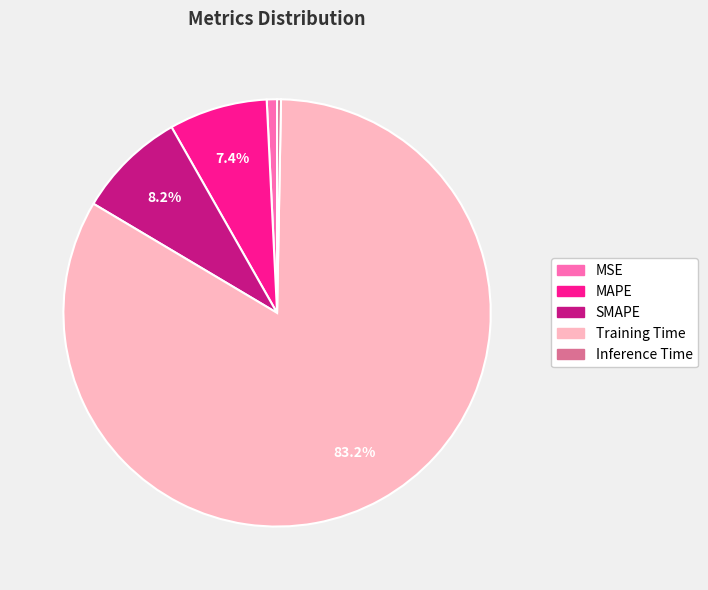

To the nearest percent, what portion does MSE represent?

1%